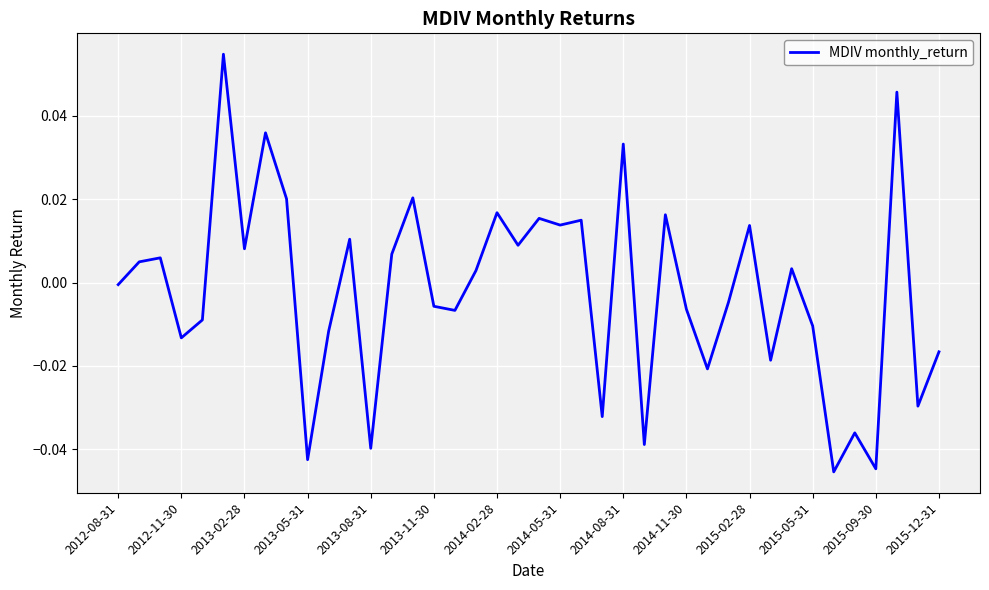

Is it true that the value at 2015-09-30 is -0.1?

False